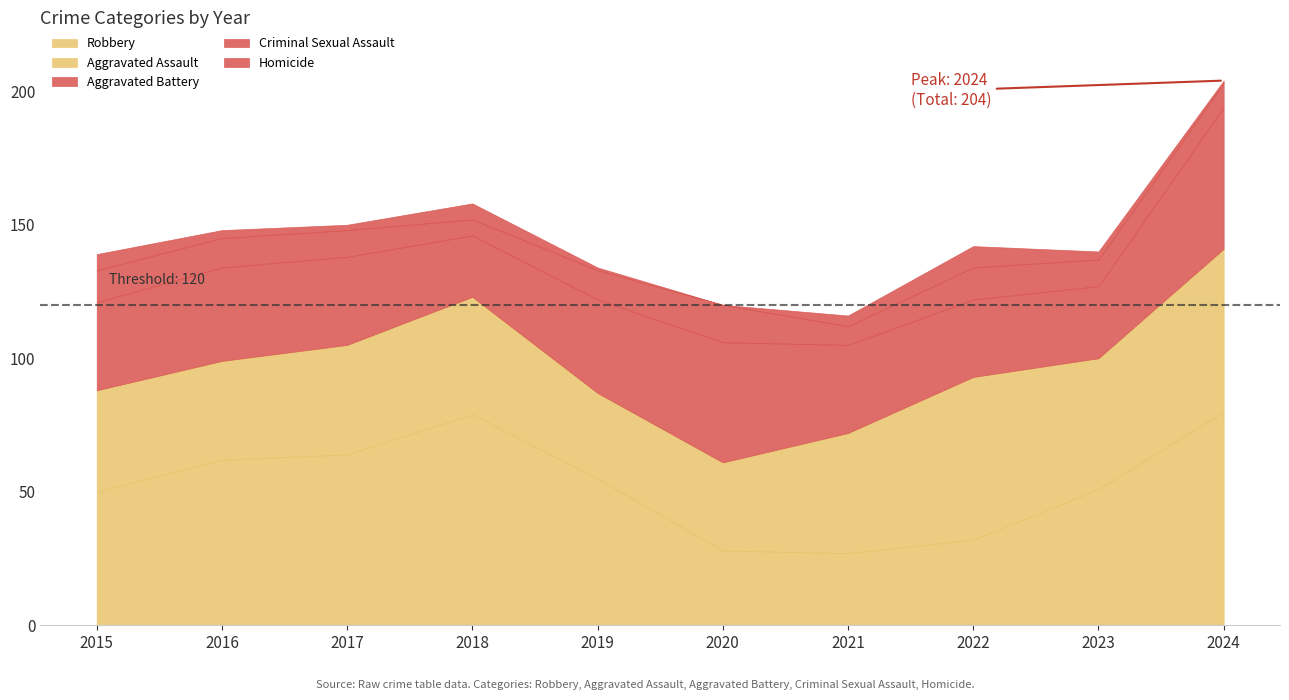

What is the difference between the maximum and minimum values in the Robbery series?

53